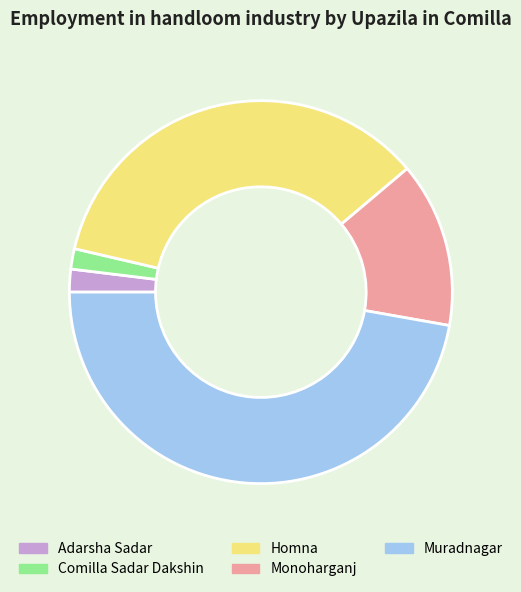

The Homna slice represents 24% of the pie. True or false?

False